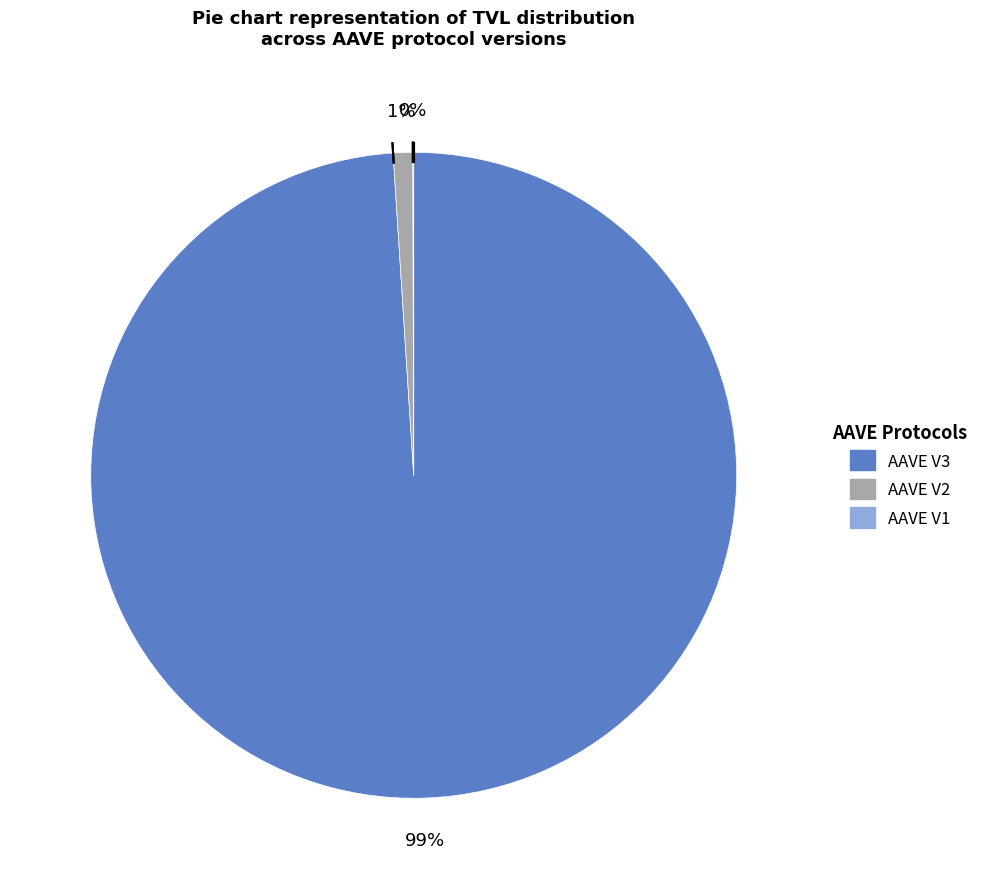

To the nearest percent, what percentage of the pie is AAVE V3?

99%